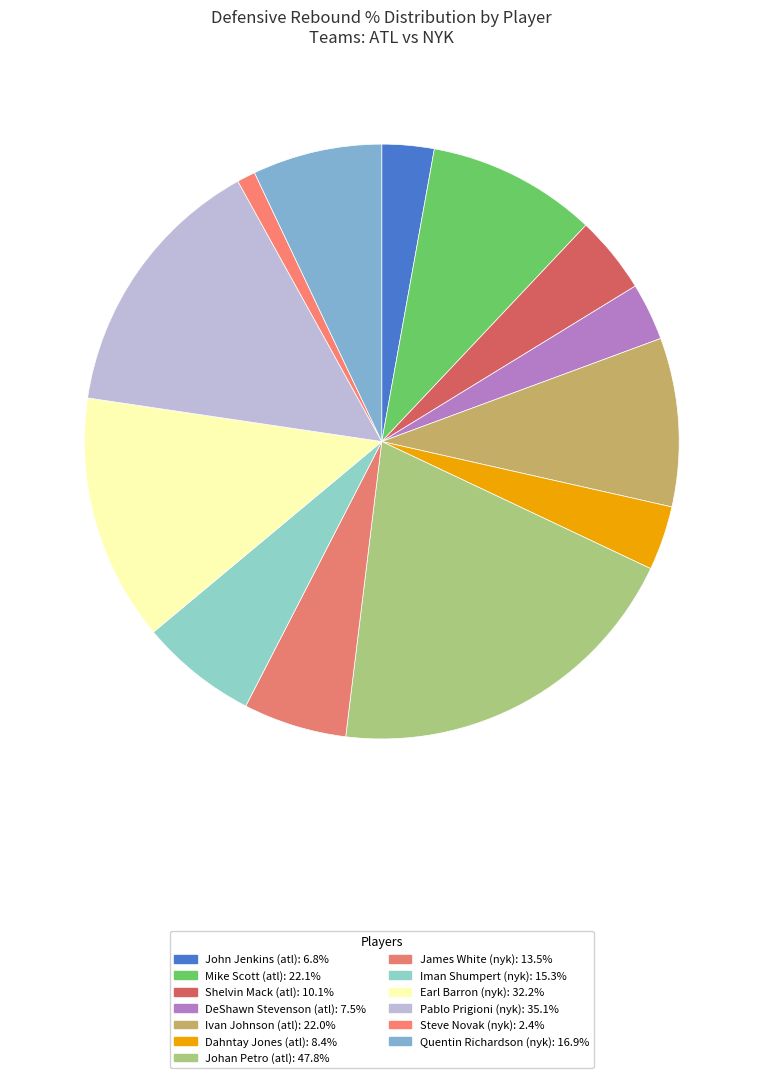

What is the largest slice in the pie chart?

Johan Petro (atl)